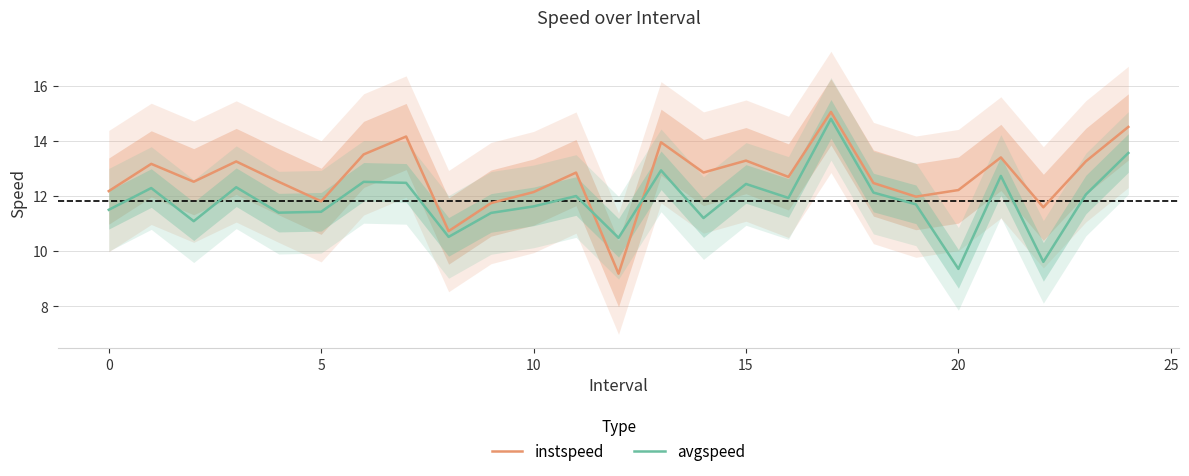

What is the approximate value of instspeed at 13?

14.0